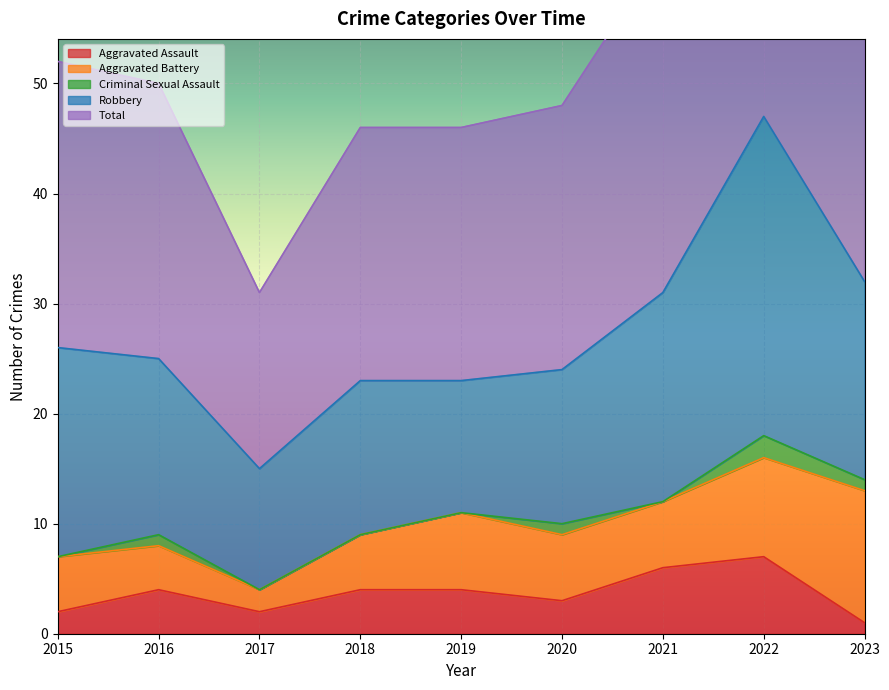

What is the highest value of the Criminal Sexual Assault series?

2